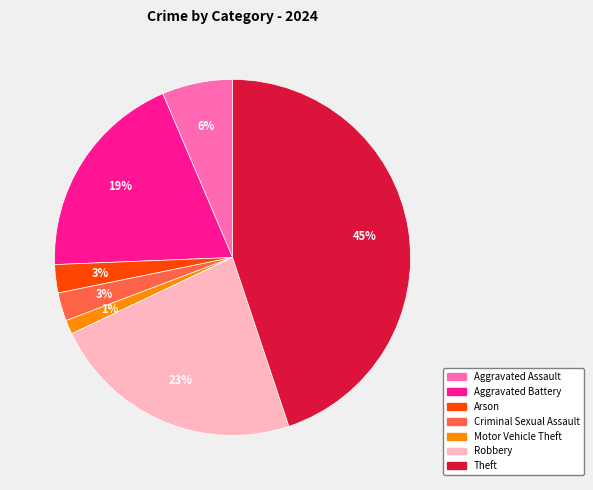

Is there a majority slice in this chart?

No